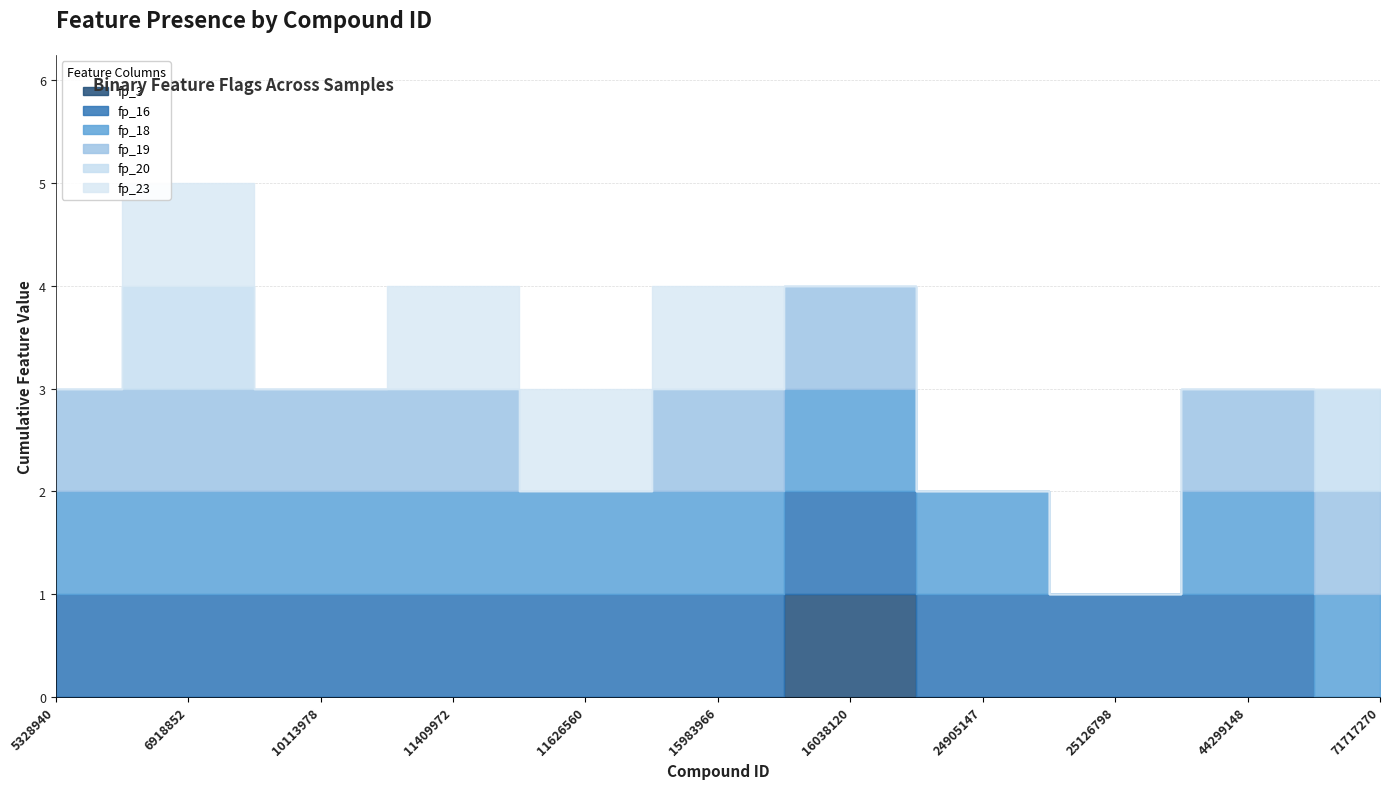

Rank the series at 5328940 from lowest to highest value.

fp_3, fp_20, fp_23, fp_16, fp_18, fp_19